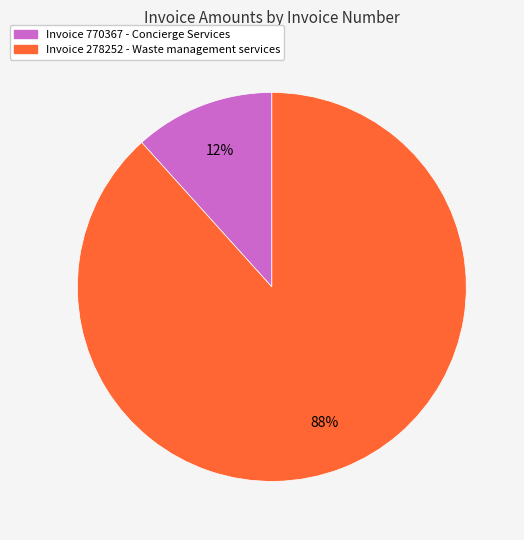

Is there a majority slice in this chart?

Yes